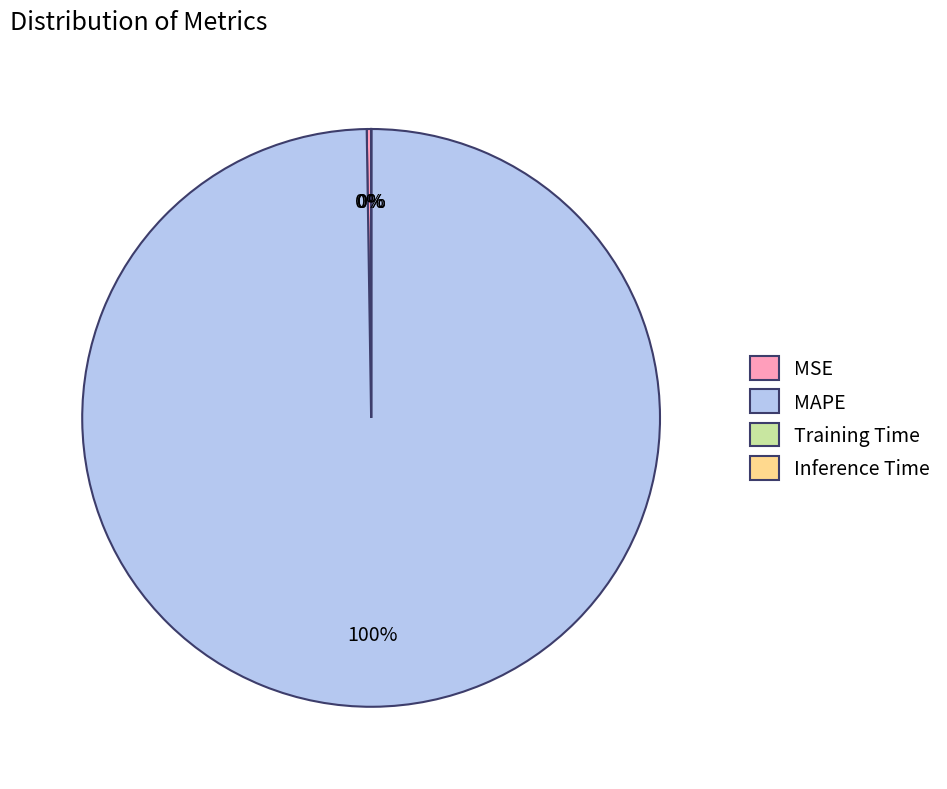

Which category accounts for the majority?

MAPE